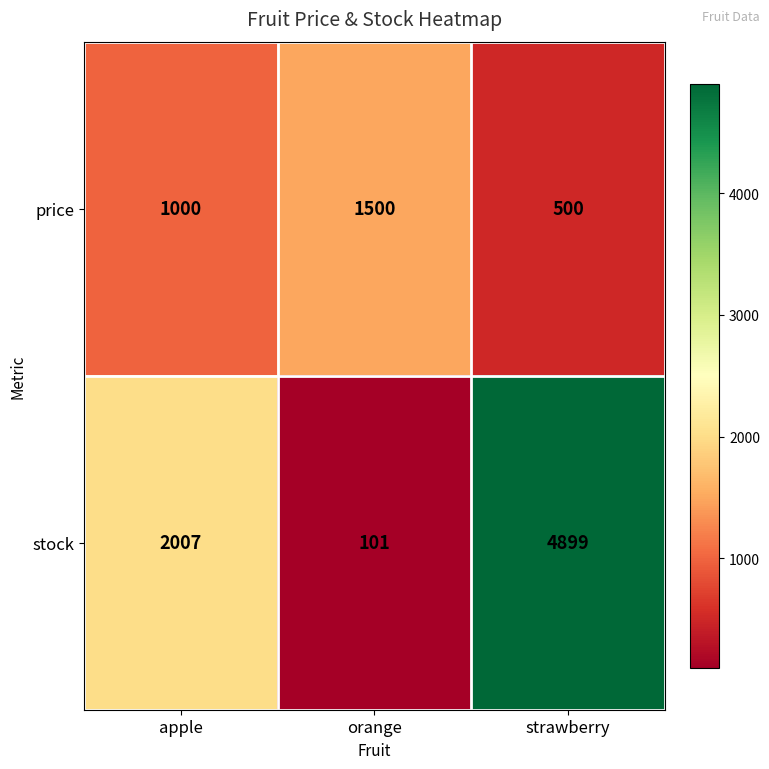

What is the difference between the stock values at apple and strawberry?

2892